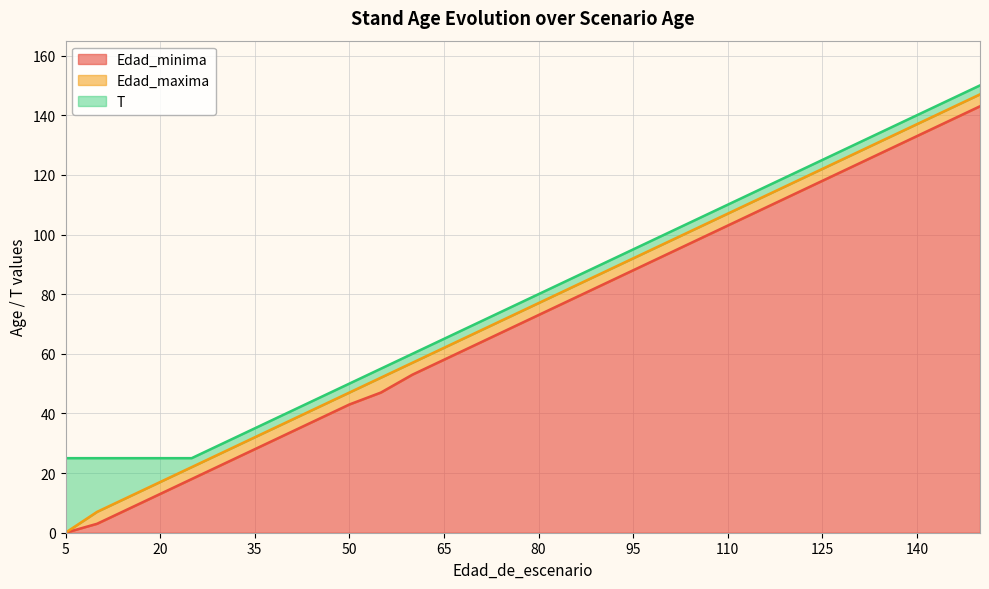

How many categories are shown in the chart?

30